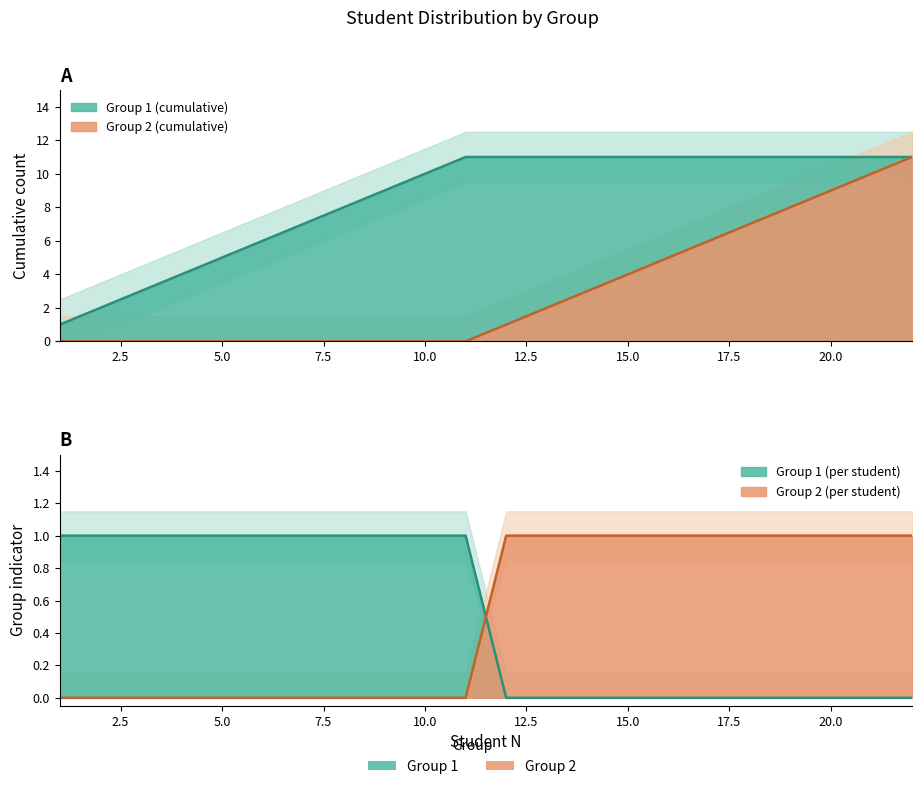

At how many categories does at least one series exceed 6?

16